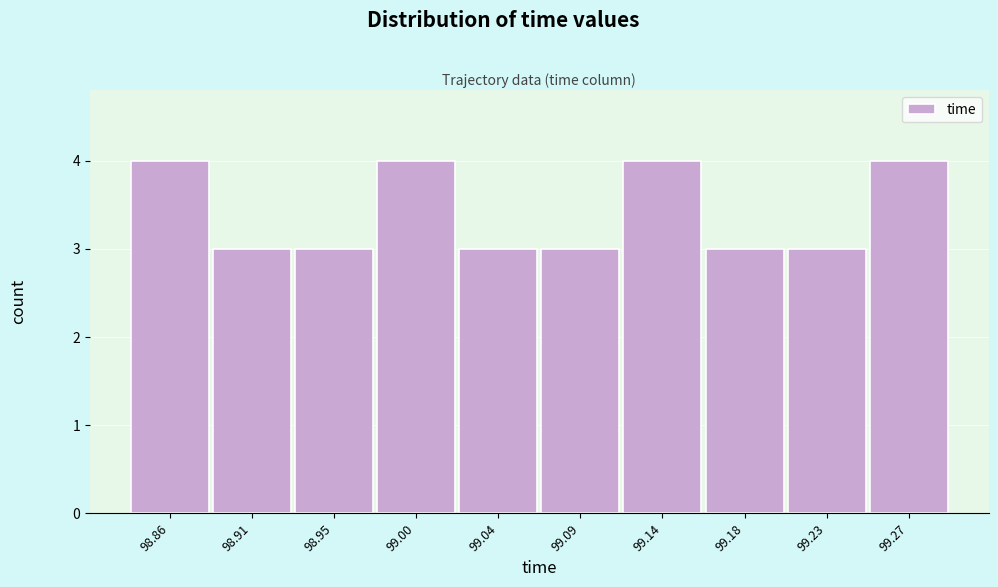

Reading left to right, transcribe all the data shown in this chart.

98.86=4	98.91=3	98.95=3	99.00=4	99.04=3	99.09=3	99.14=4	99.18=3	99.23=3	99.27=4